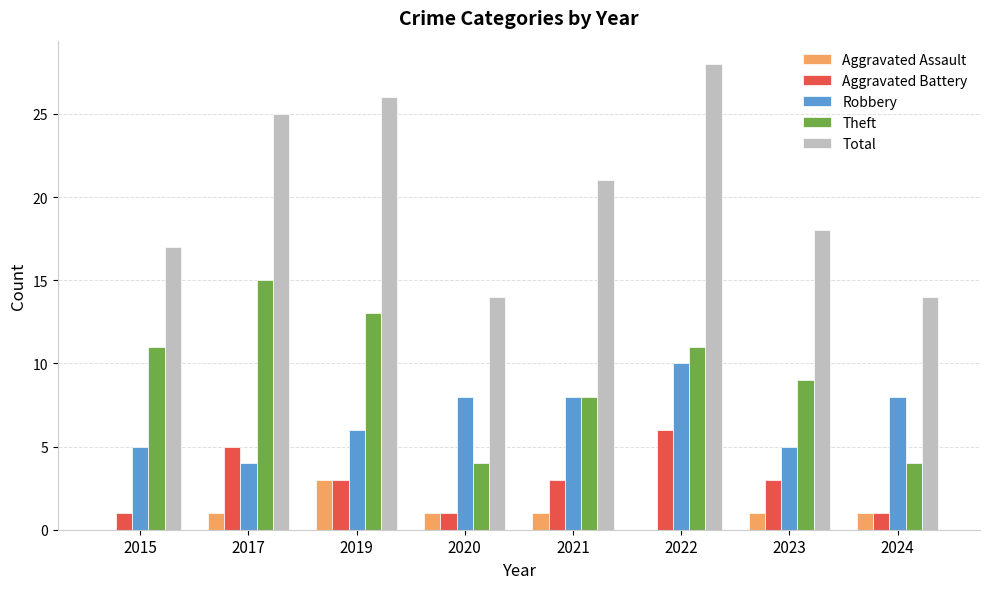

What are all the series names shown in the legend?

Aggravated Assault, Aggravated Battery, Robbery, Theft, Total